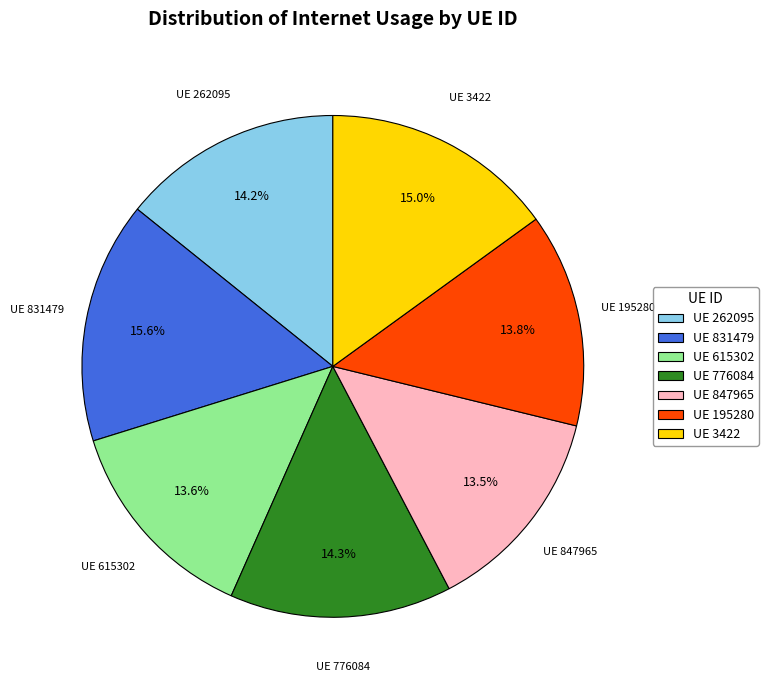

Which has a higher value, UE 3422 or UE 847965?

UE 3422